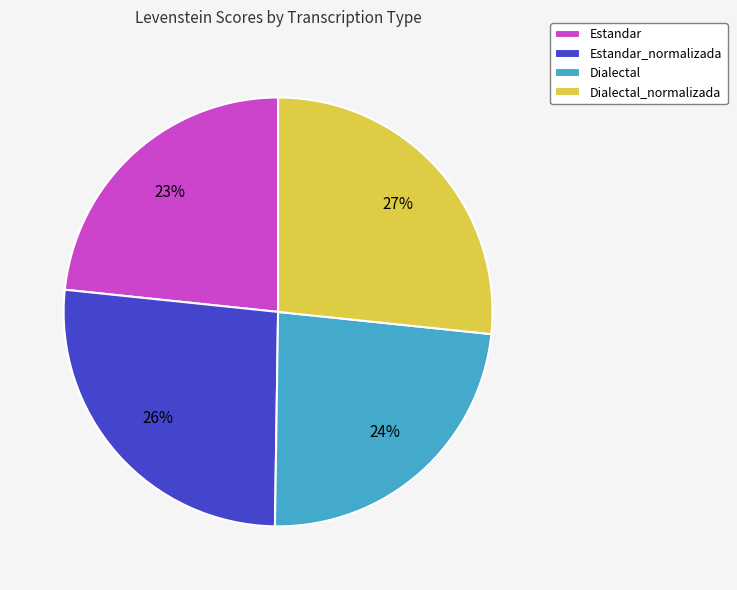

How many slices are in this pie chart?

4